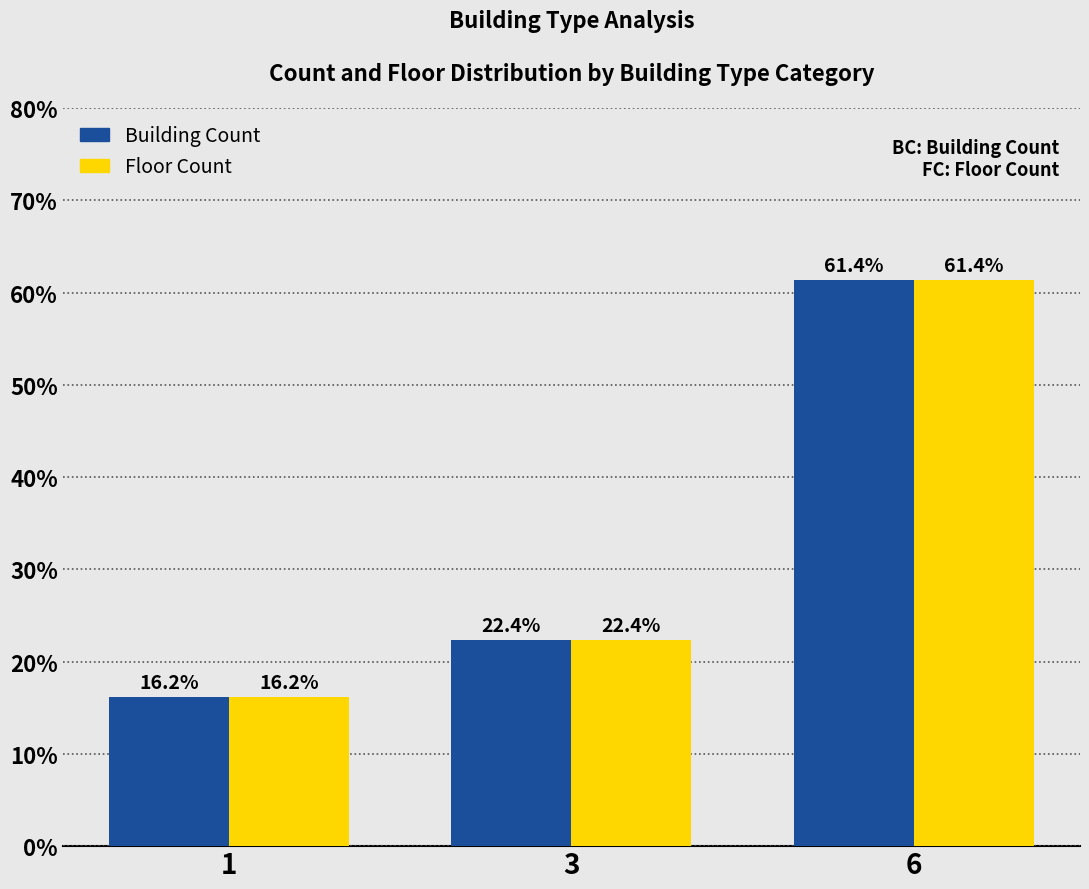

List the labels in order of Floor Count value, smallest first.

1, 3, 6